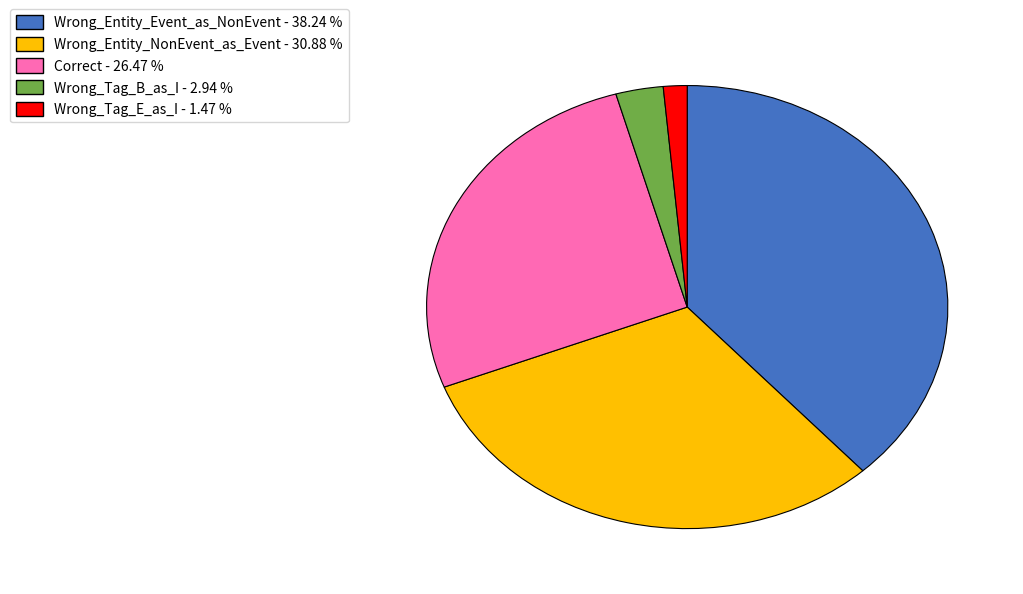

Rank the categories by value from lowest to highest.

Wrong_Tag_E_as_I, Wrong_Tag_B_as_I, Correct, Wrong_Entity_NonEvent_as_Event, Wrong_Entity_Event_as_NonEvent